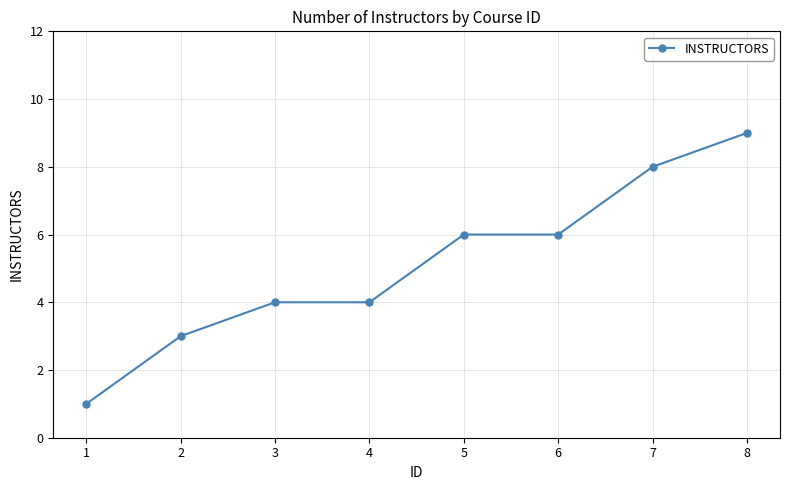

Which label corresponds to the largest value in the chart?

8